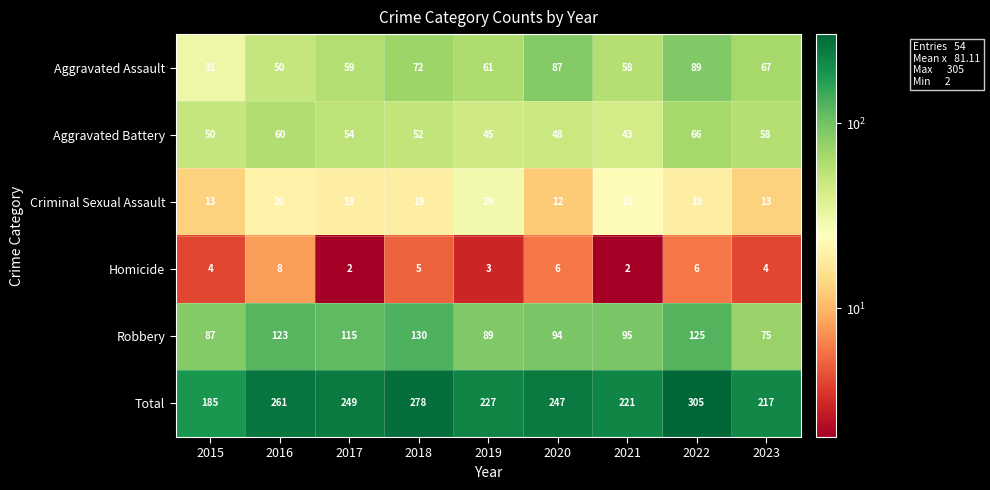

At 2015, list the series in order from smallest to largest.

Homicide, Criminal Sexual Assault, Aggravated Assault, Aggravated Battery, Robbery, Total